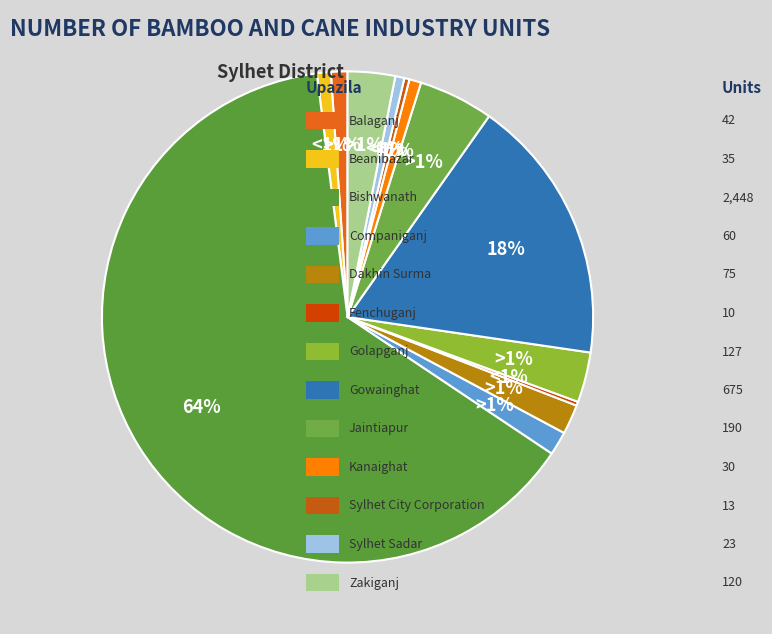

Is it true that Dakhin Surma is 2% of the pie?

True